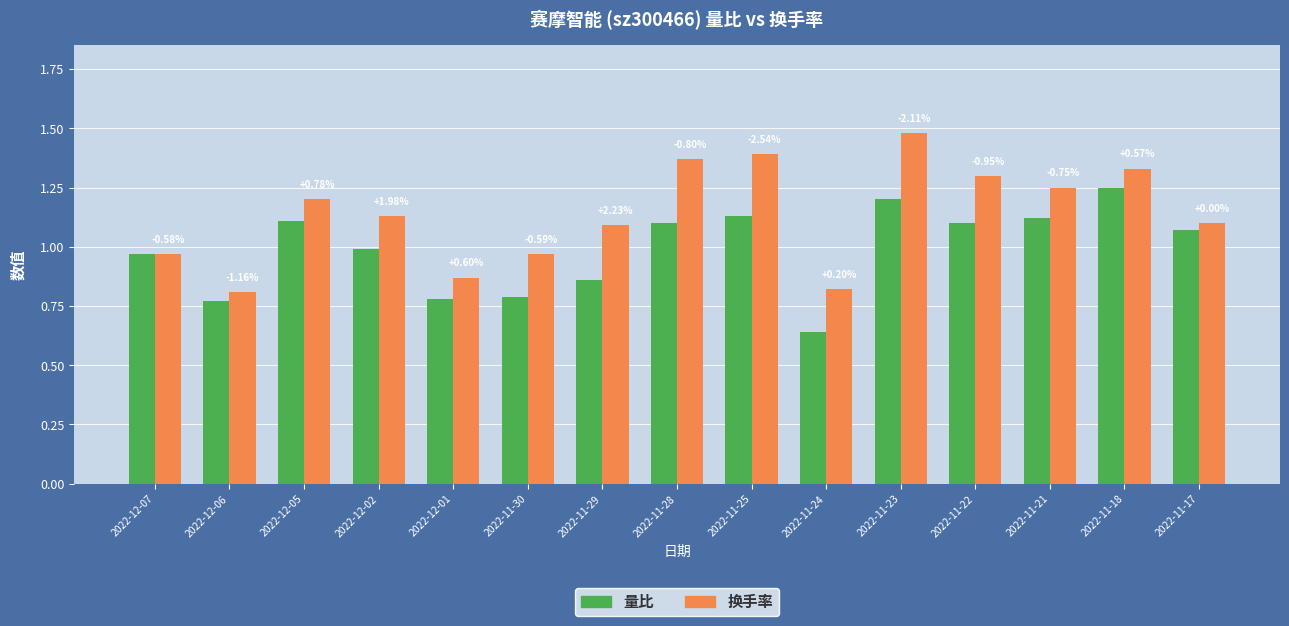

Between 2022-12-07 and 2022-11-18, which is larger?

2022-11-18